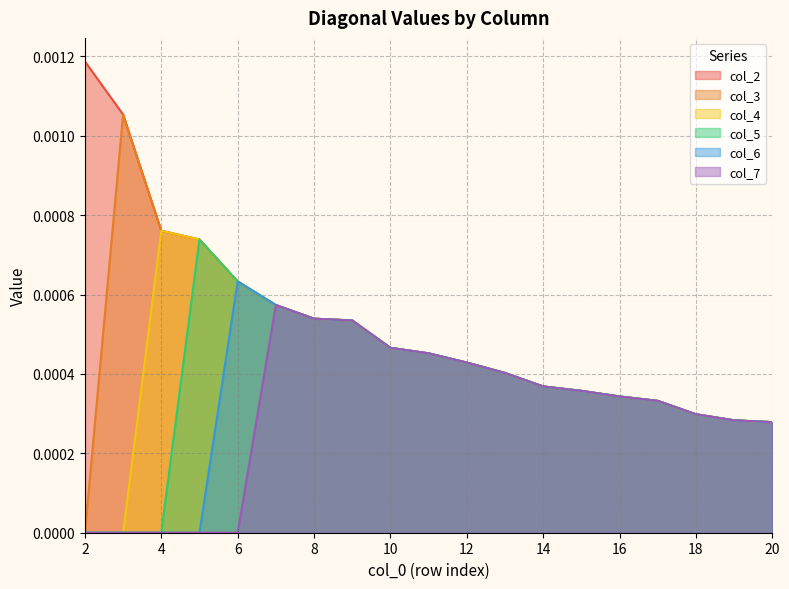

True or false: col_5 and col_3 intersect in this chart.

False